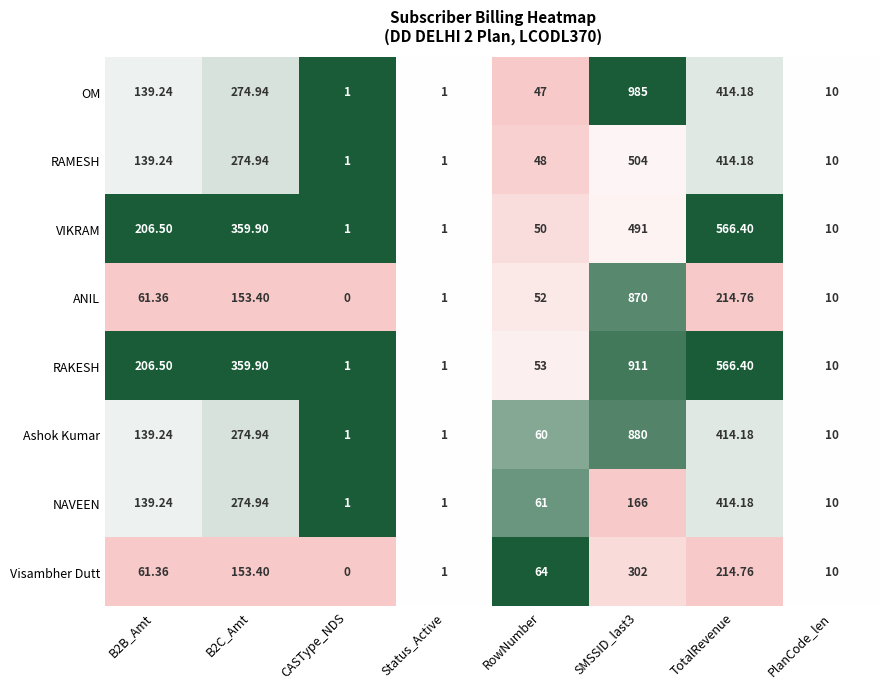

Which series has the largest total across all categories?

RAKESH